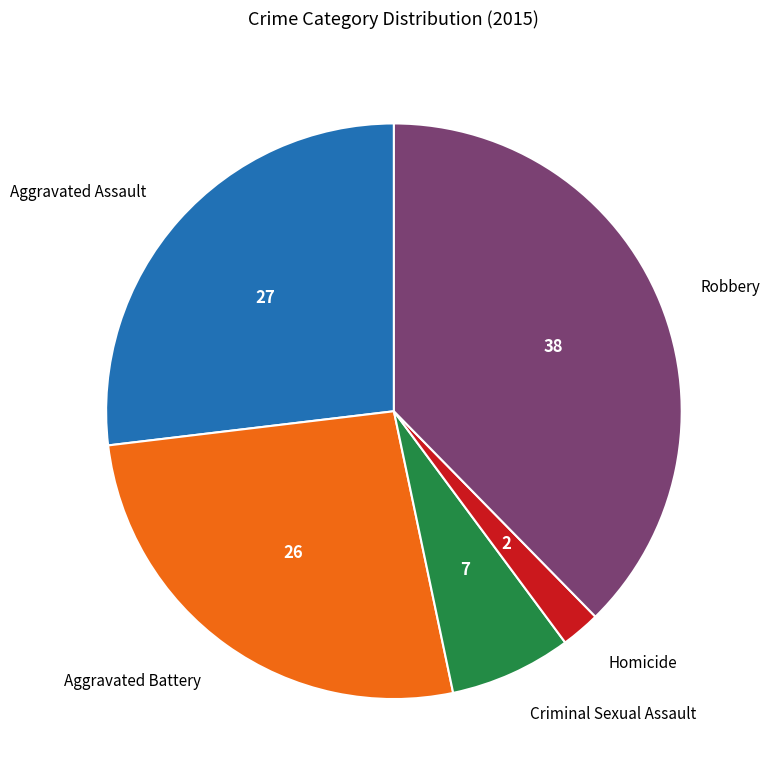

How many segments does this pie chart have?

5